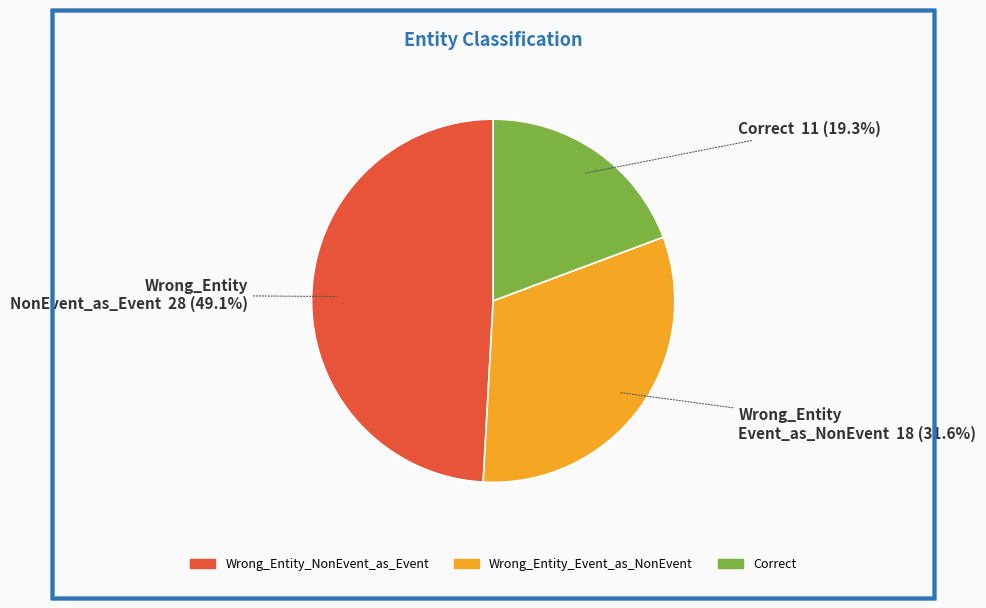

Rank the categories by value from lowest to highest.

Correct, Wrong_Entity_Event_as_NonEvent, Wrong_Entity_NonEvent_as_Event